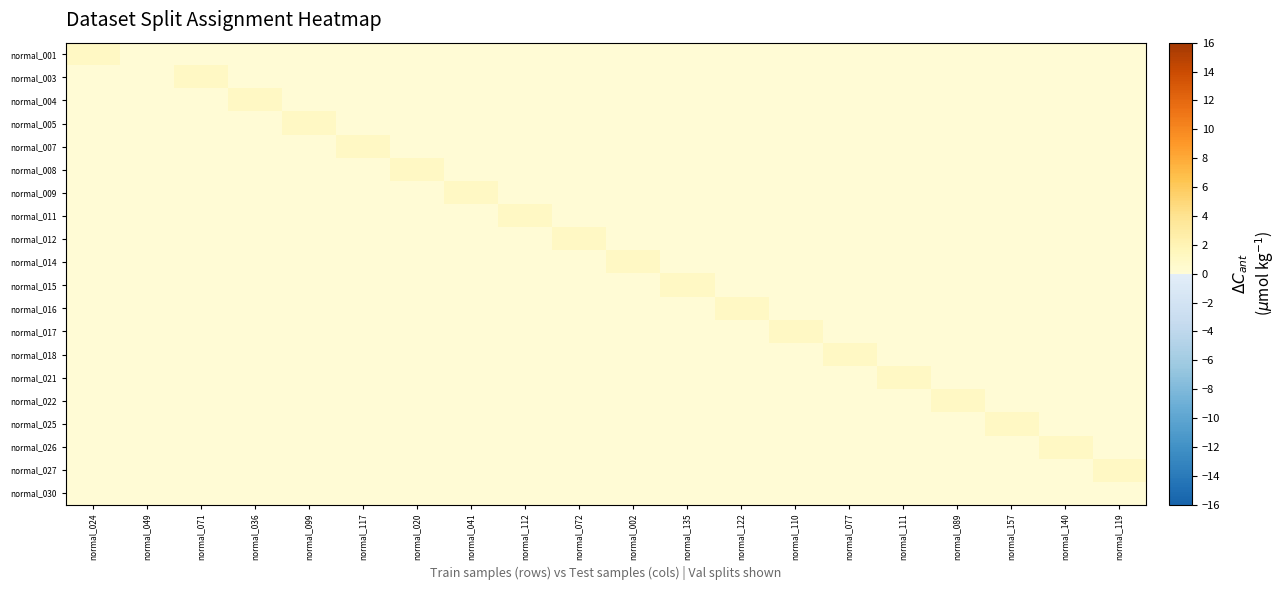

Rank the series by their maximum value, from lowest to highest.

normal_030, normal_001, normal_003, normal_004, normal_005, normal_007, normal_008, normal_009, normal_011, normal_012, normal_014, normal_015, normal_016, normal_017, normal_018, normal_021, normal_022, normal_025, normal_026, normal_027